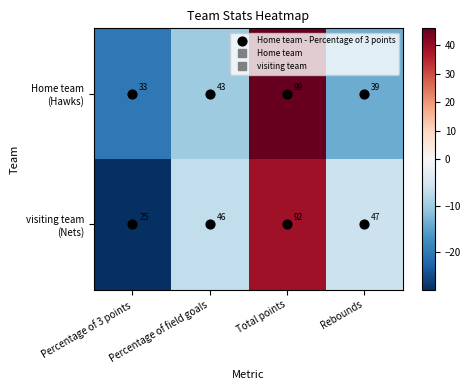

How many series are shown in this chart?

2